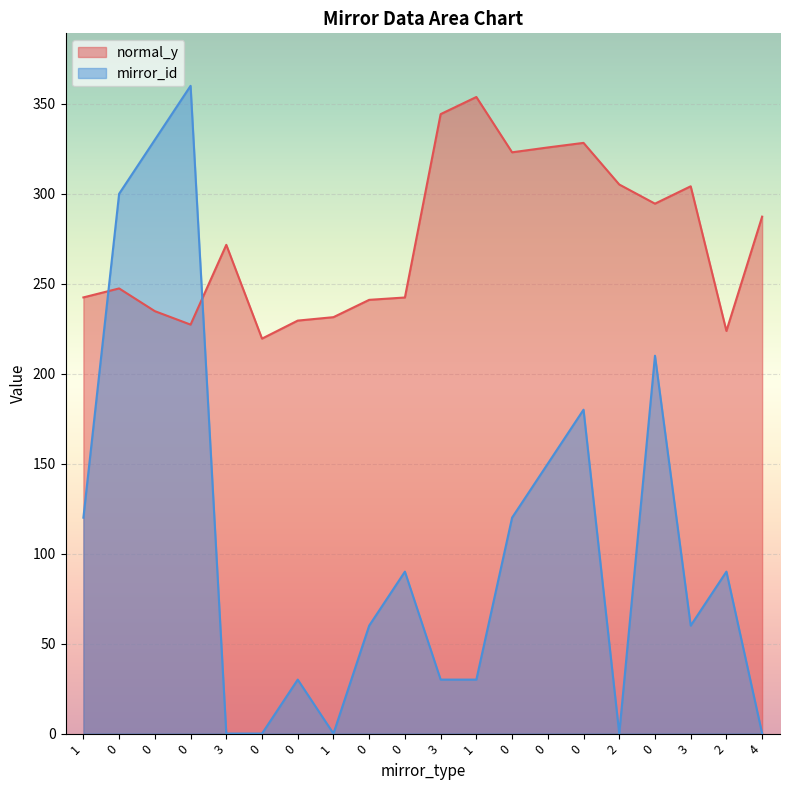

Between which two adjacent categories do normal_y and mirror_id first intersect?

1 and 0